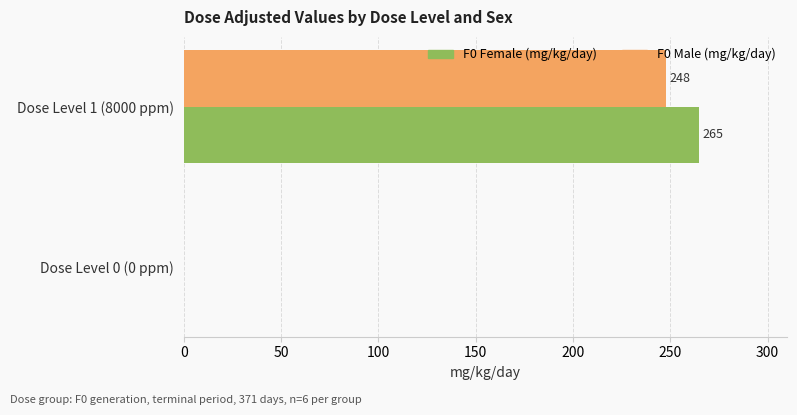

Count the F0 Female (mg/kg/day) values in the range 0 to 265.

2